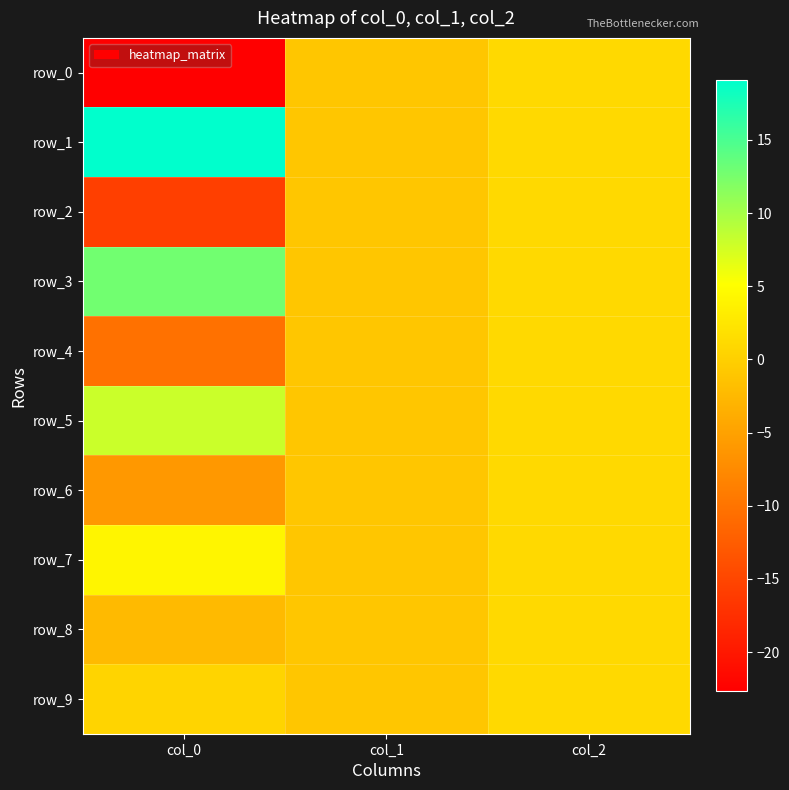

Is it true that row_8 equals -1.0 at col_1?

True